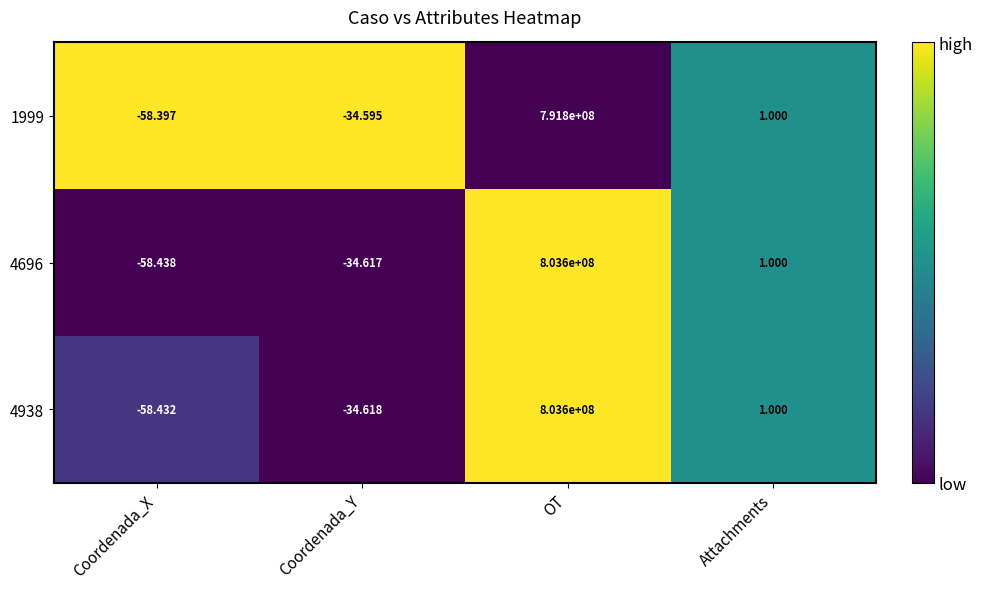

List the labels in order of 1999 value, smallest first.

Coordenada_X, Coordenada_Y, Attachments, OT